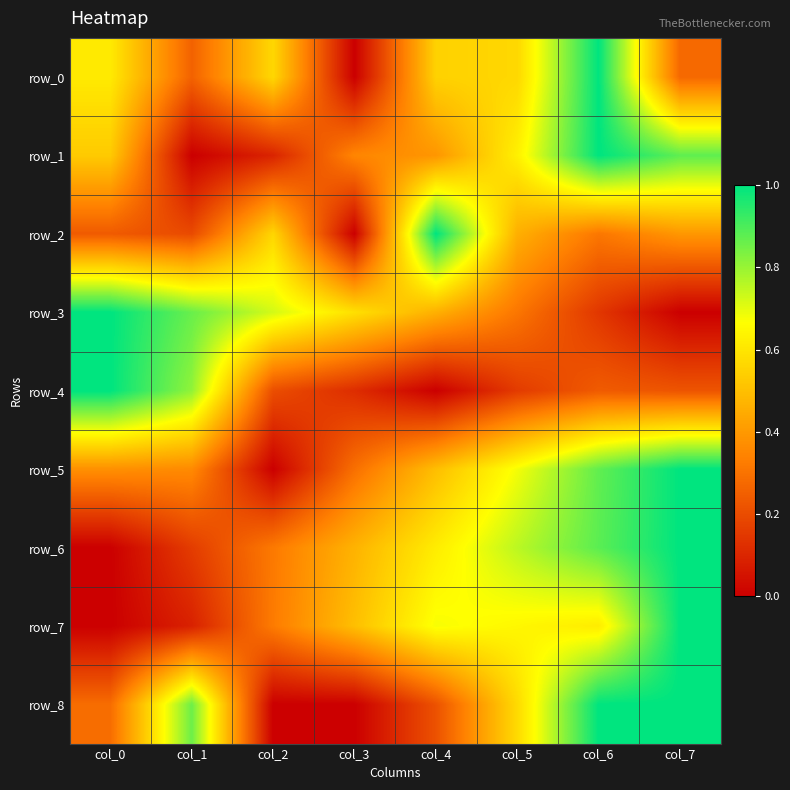

Reading left to right, list all the values displayed in this chart.

row_0: col_0=0.6	col_1=0.3	col_2=0.6	col_3=0.0	col_4=0.5	col_5=0.6	col_6=1.0	col_7=0.3
row_1: col_0=0.5	col_1=0.0	col_2=0.1	col_3=0.4	col_4=0.4	col_5=0.6	col_6=1.0	col_7=0.9
row_2: col_0=0.2	col_1=0.2	col_2=0.6	col_3=0.0	col_4=1.0	col_5=0.5	col_6=0.3	col_7=0.4
row_3: col_0=1.0	col_1=0.9	col_2=0.7	col_3=0.6	col_4=0.5	col_5=0.3	col_6=0.1	col_7=0.0
row_4: col_0=1.0	col_1=0.8	col_2=0.2	col_3=0.1	col_4=0.0	col_5=0.2	col_6=0.2	col_7=0.2
row_5: col_0=0.4	col_1=0.4	col_2=0.0	col_3=0.3	col_4=0.5	col_5=0.7	col_6=0.9	col_7=1.0
row_6: col_0=0.0	col_1=0.2	col_2=0.3	col_3=0.5	col_4=0.6	col_5=0.8	col_6=0.9	col_7=1.0
row_7: col_0=0.0	col_1=0.1	col_2=0.3	col_3=0.5	col_4=0.7	col_5=0.6	col_6=0.6	col_7=1.0
row_8: col_0=0.3	col_1=0.9	col_2=0.0	col_3=0.0	col_4=0.2	col_5=0.6	col_6=1.0	col_7=1.0